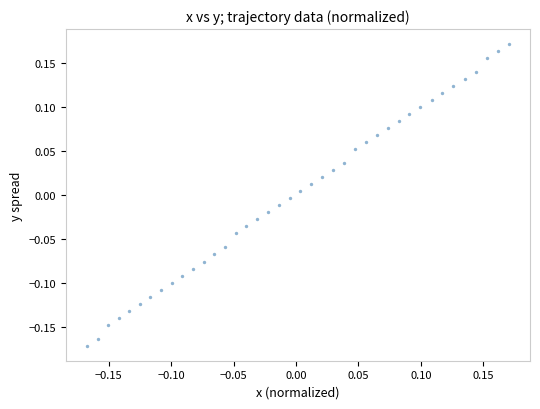

What is the range of X values (max minus min)?

0.3